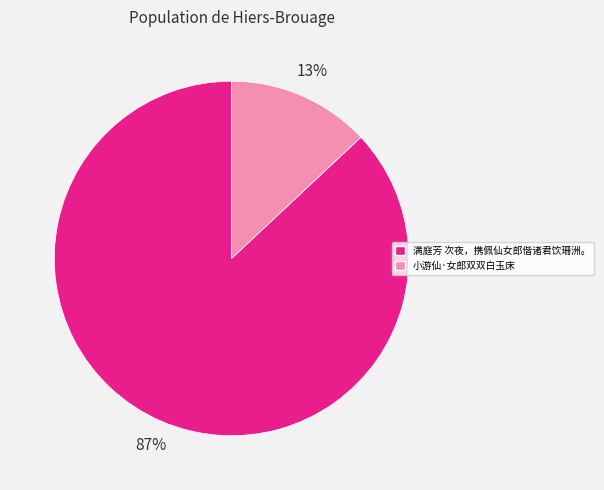

How many slices are in this pie chart?

2